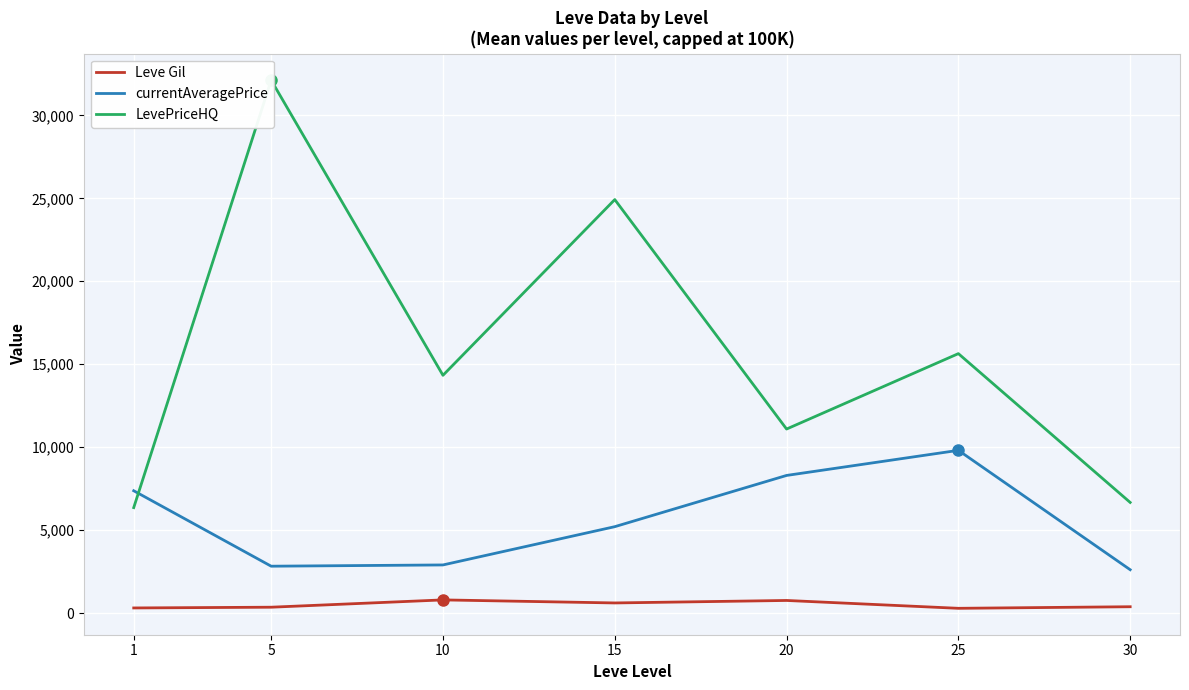

Is the value of Leve Gil at 15 greater than the value of currentAveragePrice at 30?

No